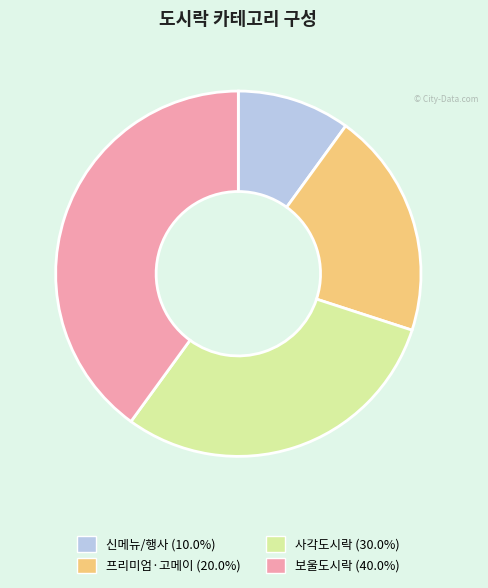

Is it true that 신메뉴/행사 is 17% of the pie?

False